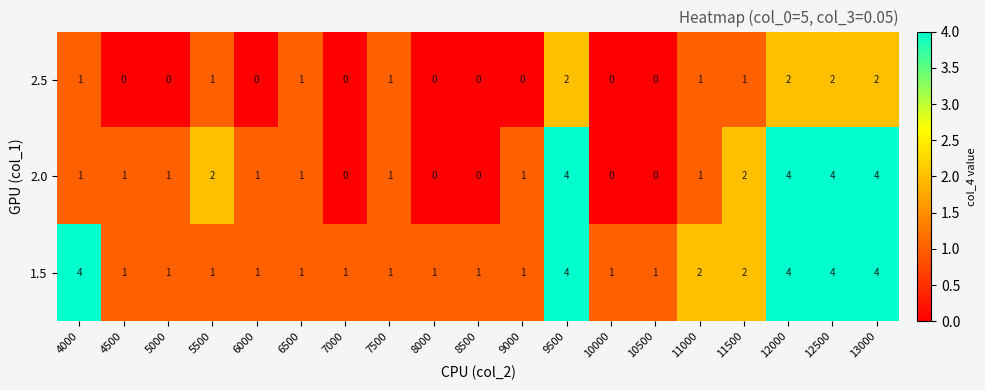

What is the greatest value displayed?

4